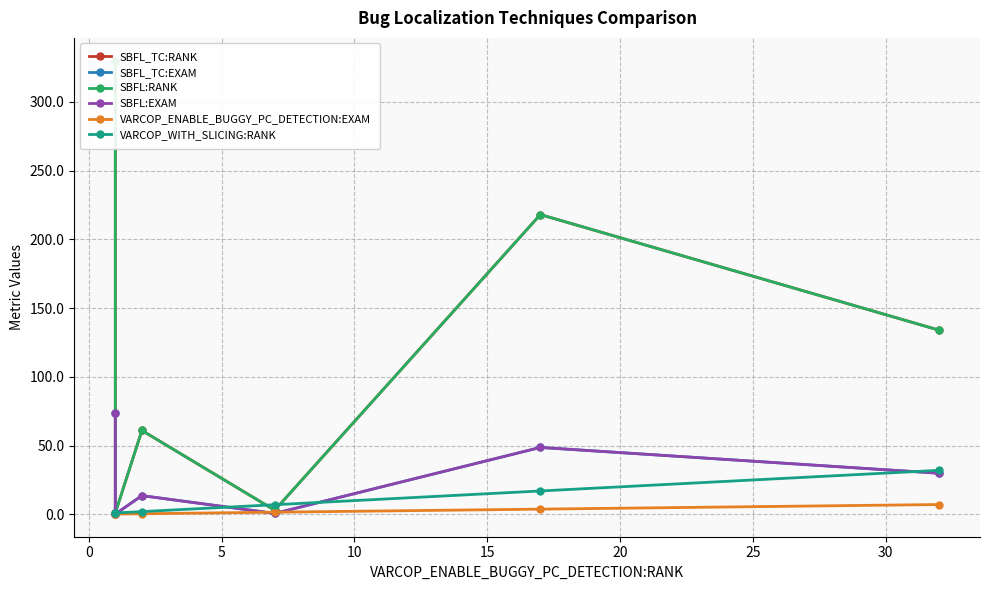

True or false: SBFL_TC:RANK has a value of 0.4 at 0.

False